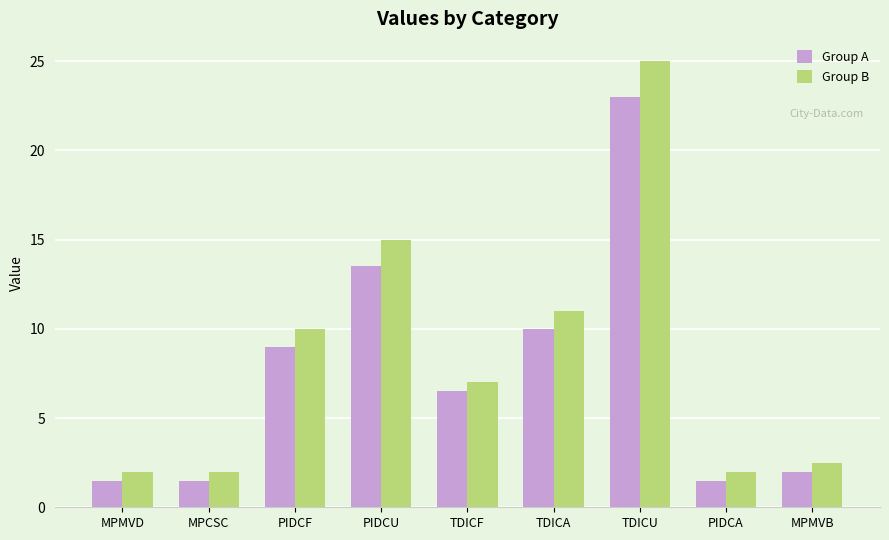

Which series changed the most between PIDCU and TDICU?

Group B